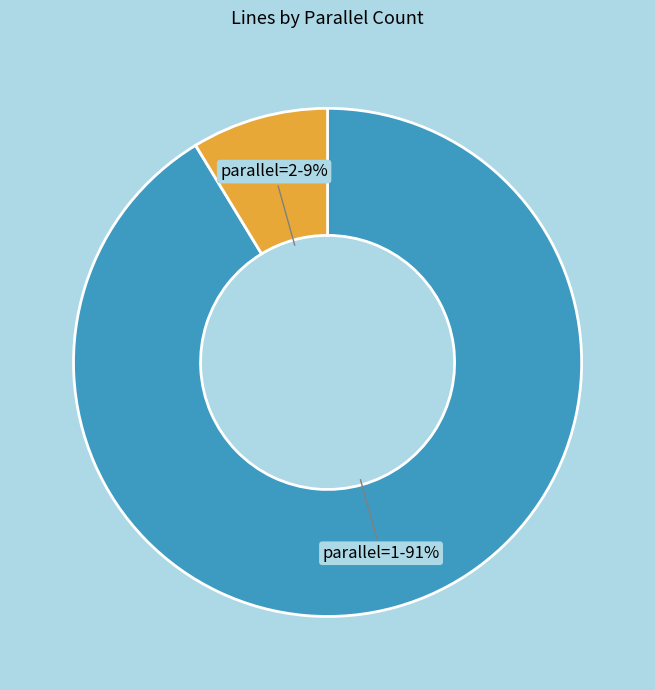

Which category has the biggest portion of the pie?

parallel=1